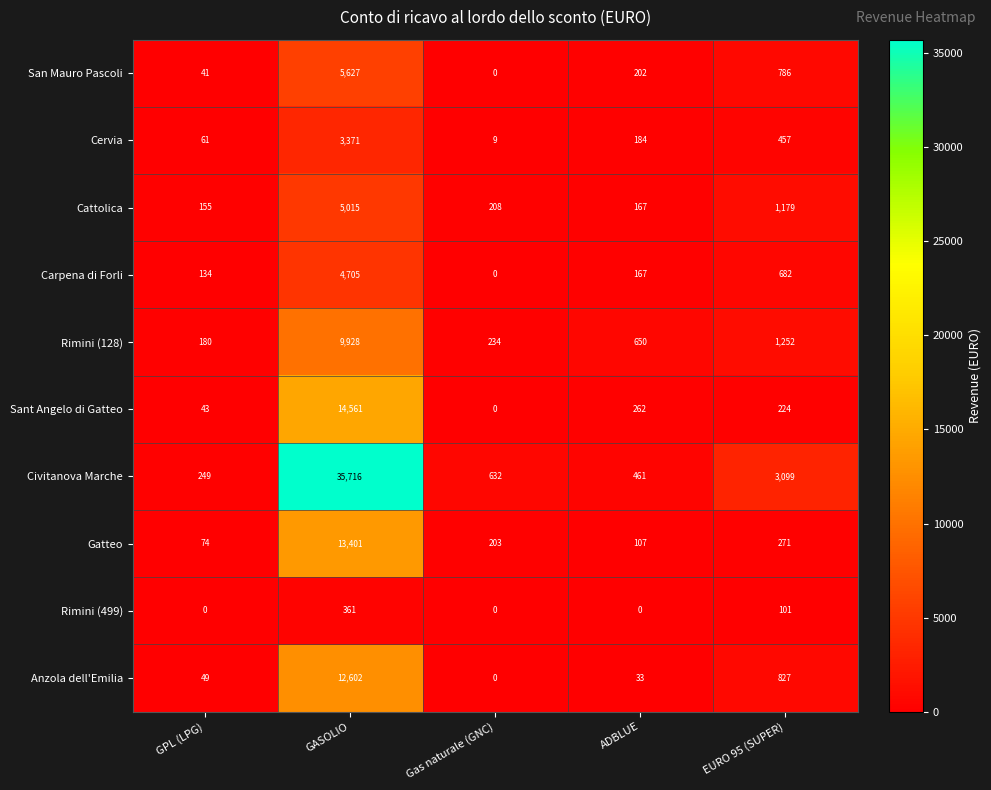

Is it true that Gatteo equals 271 at EURO 95 (SUPER)?

True